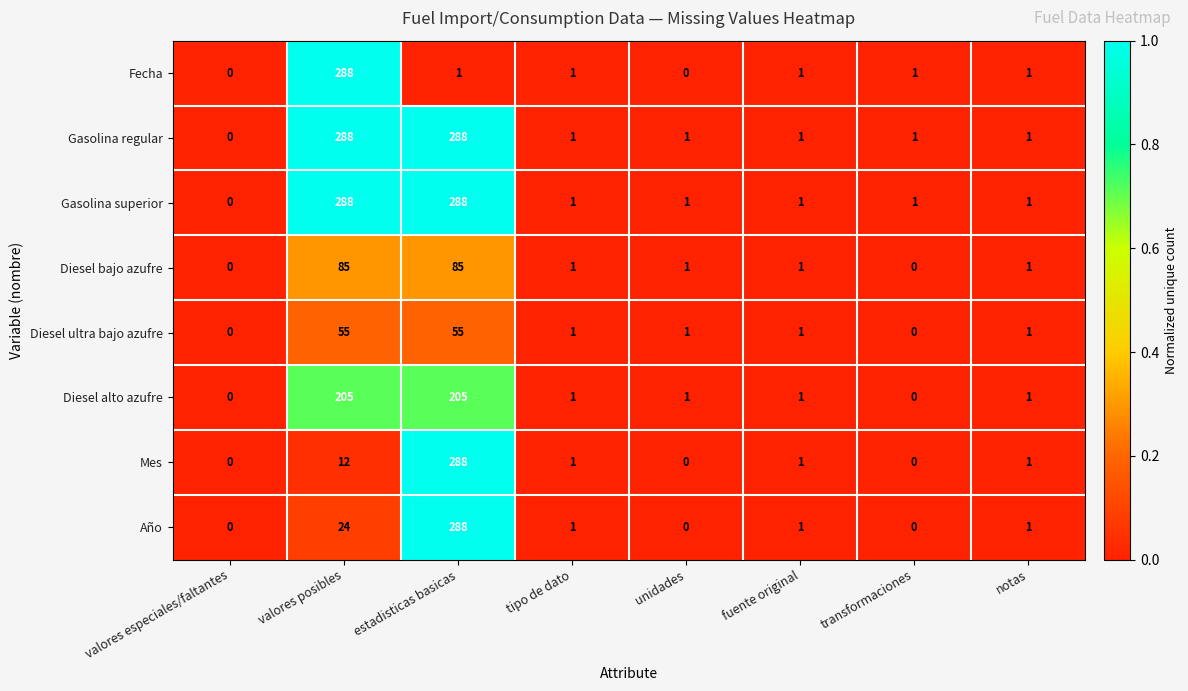

At which label does Diesel ultra bajo azufre first exceed 1?

valores posibles